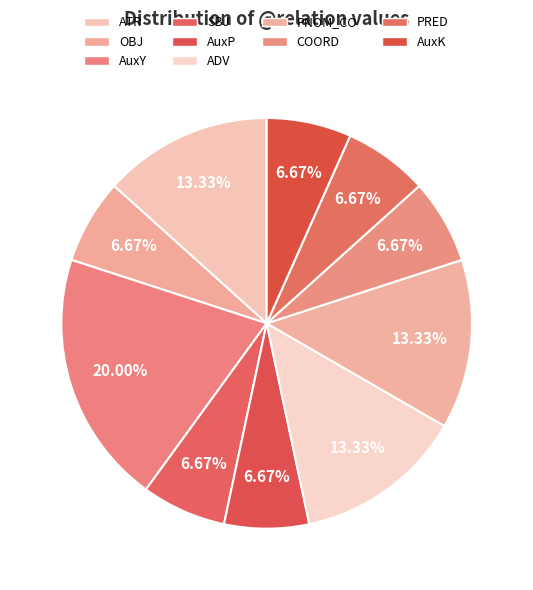

True or false: AuxY accounts for 20% of the total.

True